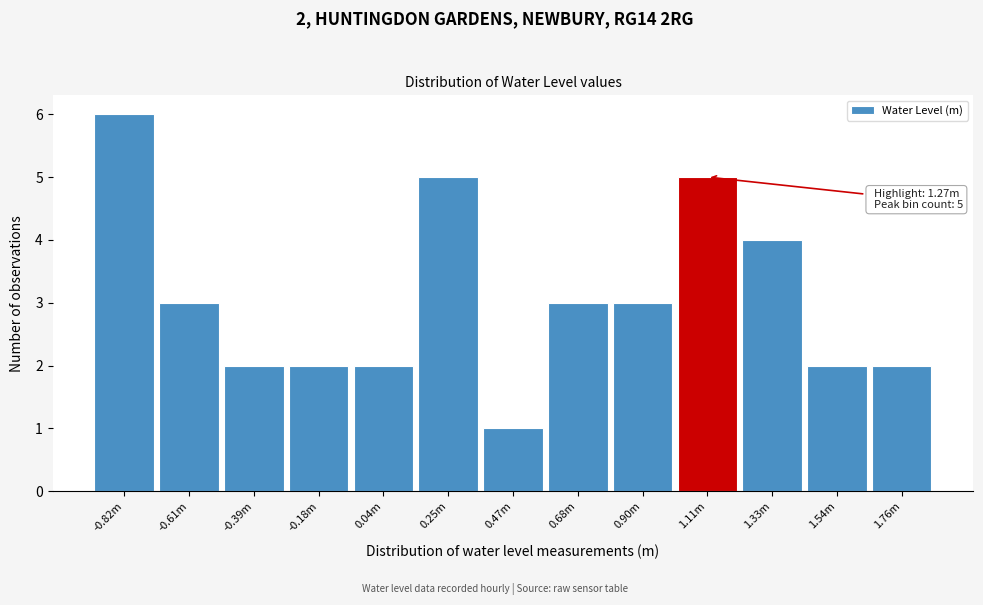

Reading right to left, extract all data points from this chart.

2	2	4	5	3	3	1	5	2	2	2	3	6